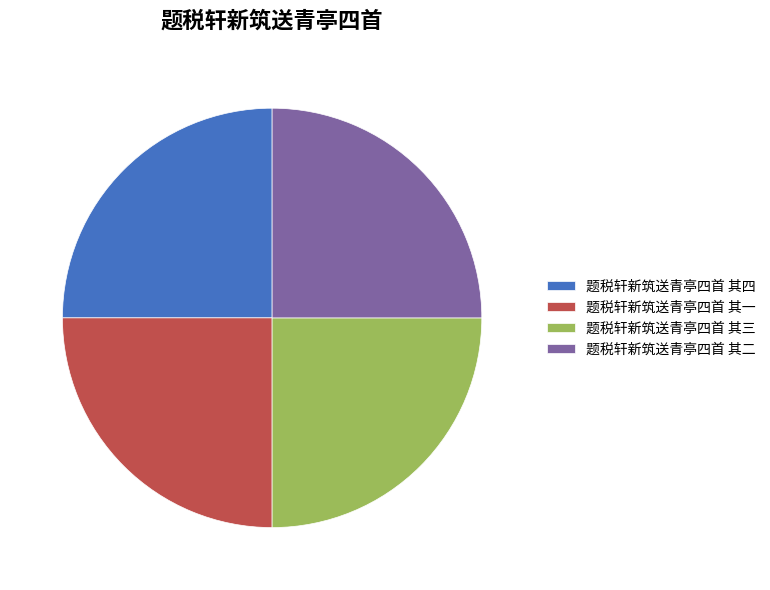

Does any single category account for the majority?

No